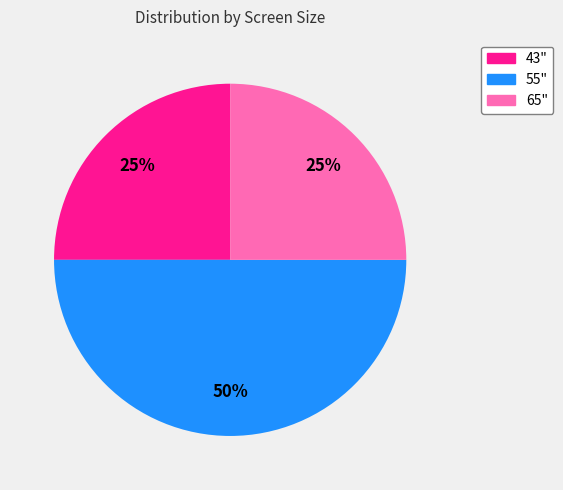

True or false: 55" accounts for 50% of the total.

True